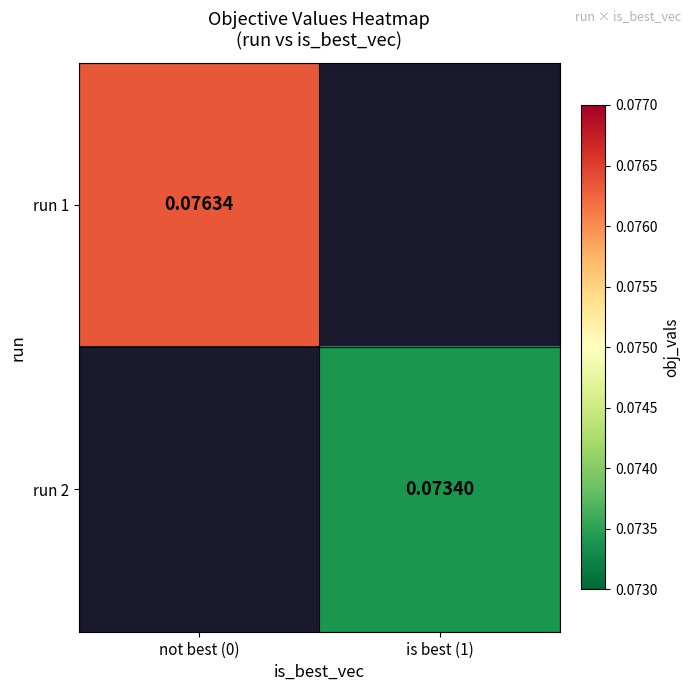

Rank the series by their average value, from highest to lowest.

run 1, run 2